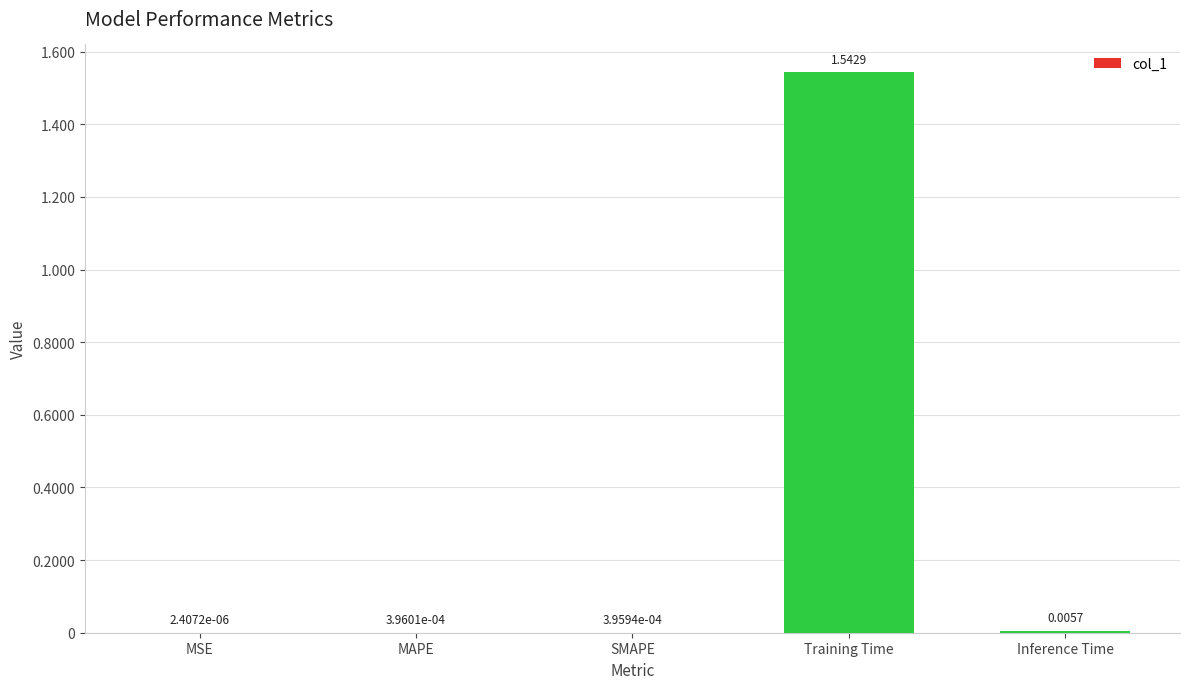

Which label corresponds to the largest value in the chart?

Training Time